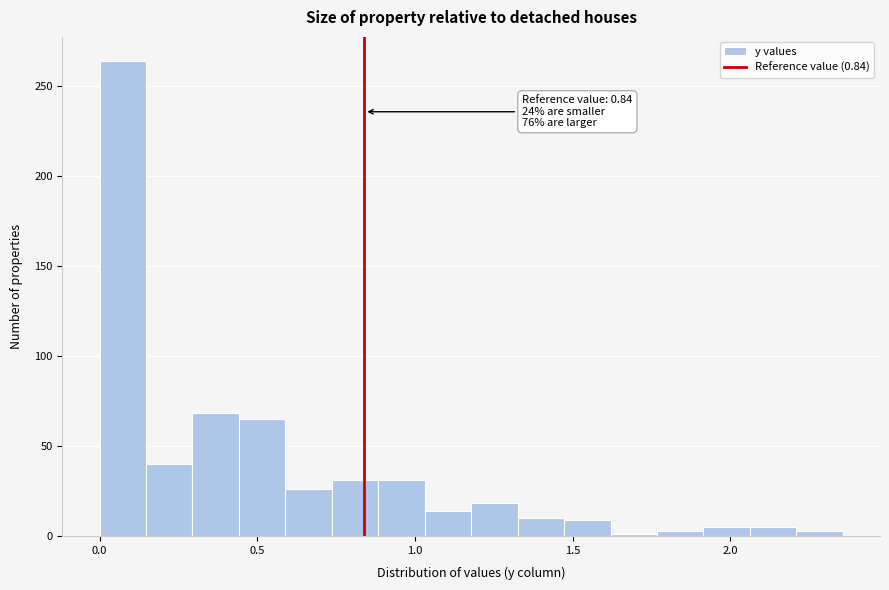

Read against the x-axis, roughly where is the centre of the tallest bar?

0.05